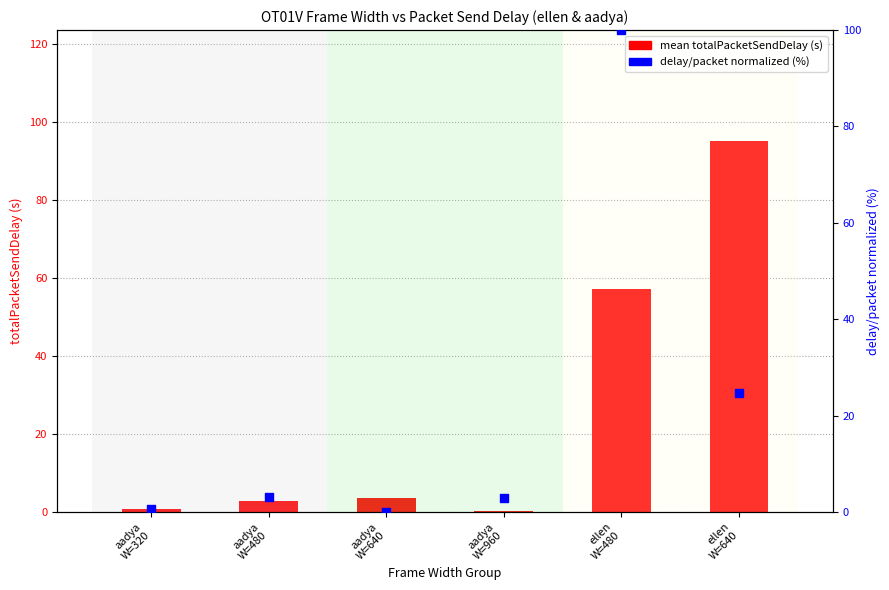

At how many categories does at least one series exceed 93?

2